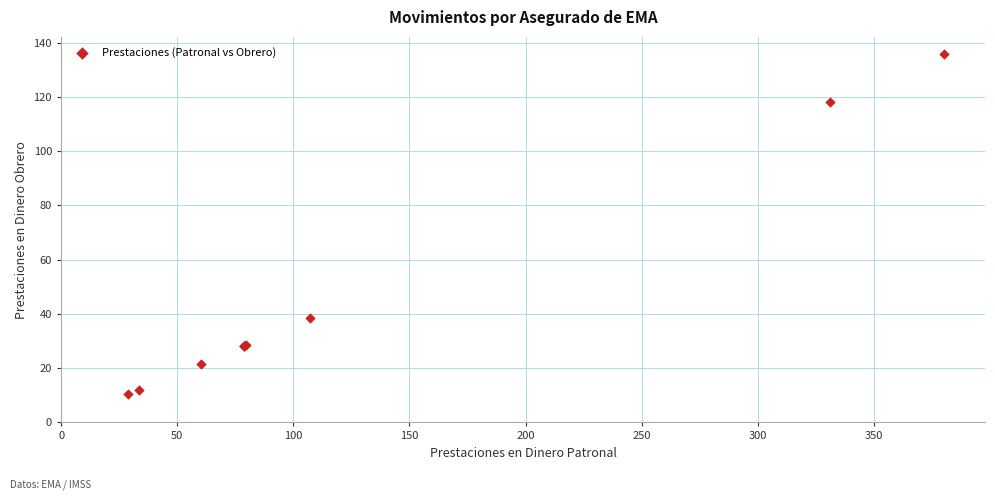

What Y value in the scatter plot is closest to 73?

38.3